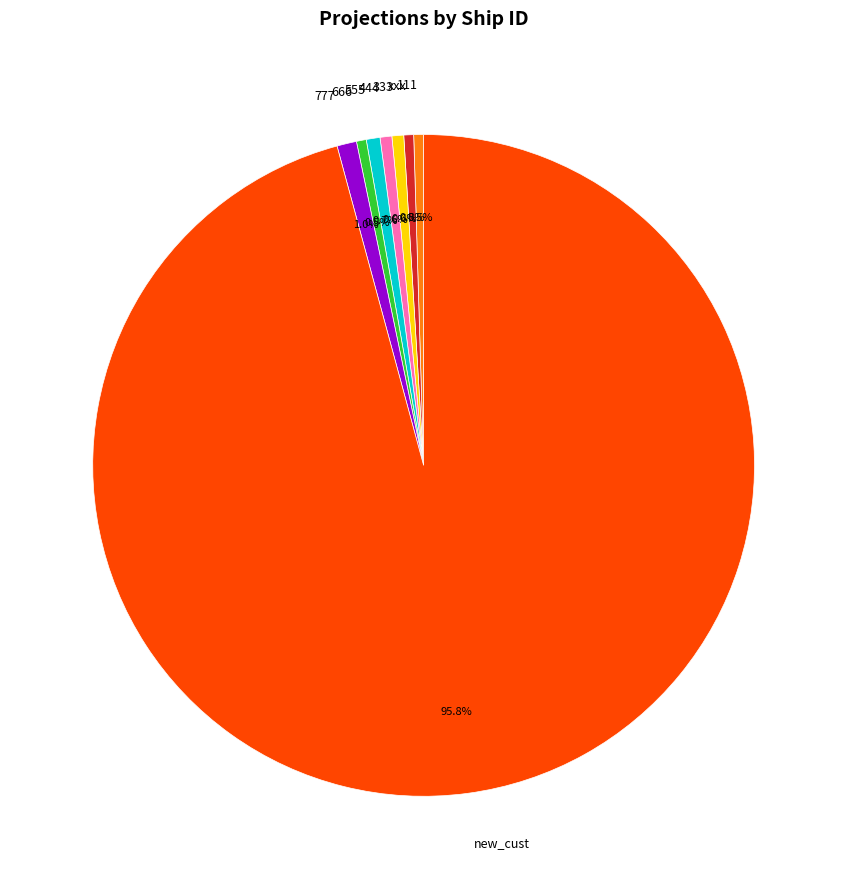

Which category has the biggest portion of the pie?

new_cust